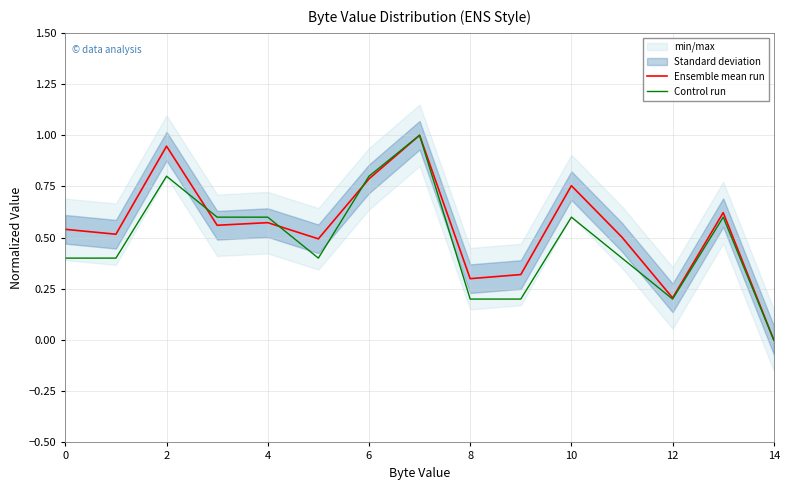

The Ensemble mean run series shows 0.2 at 6. True or false?

False